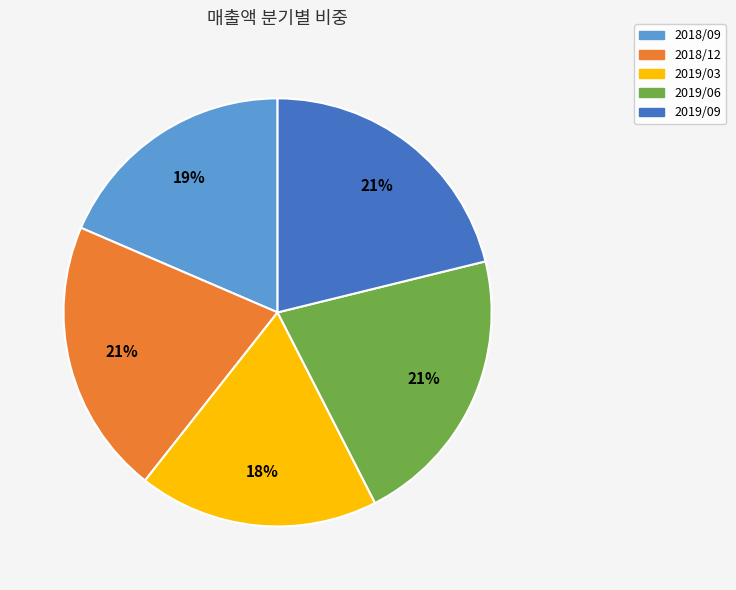

To the nearest percent, what portion does 2019/03 represent?

18%